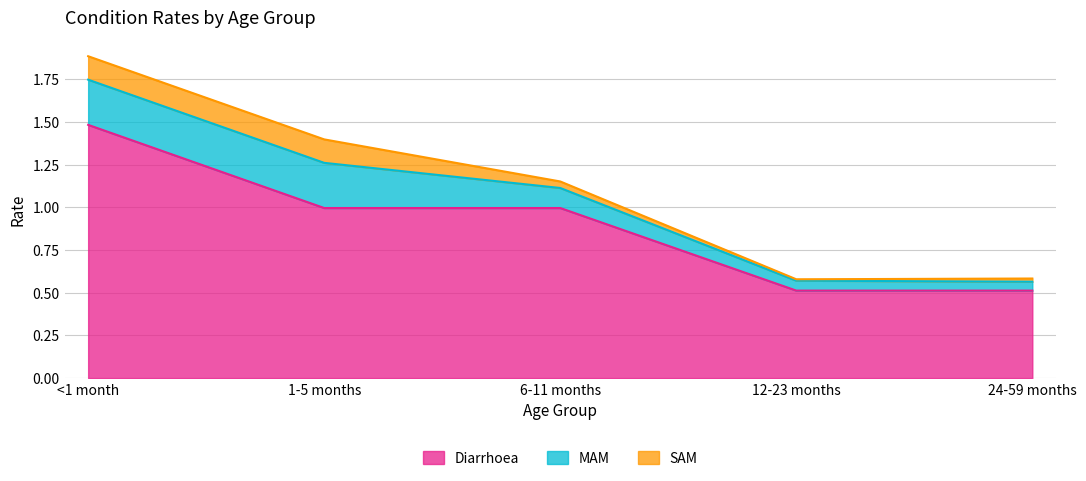

At which category is the sum across all series the highest?

<1 month